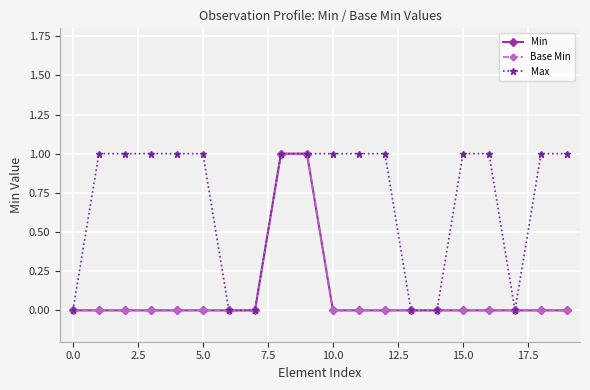

Is this an area chart (filled region under the line)?

No